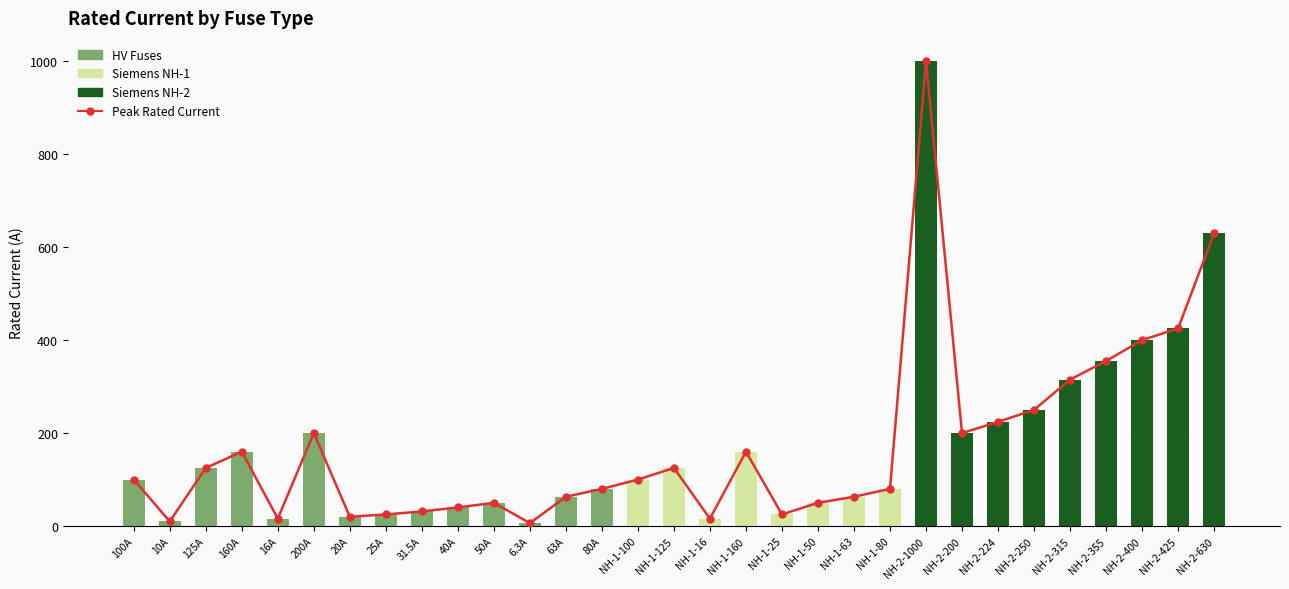

At which category is the sum across all series the highest?

NH-2-1000